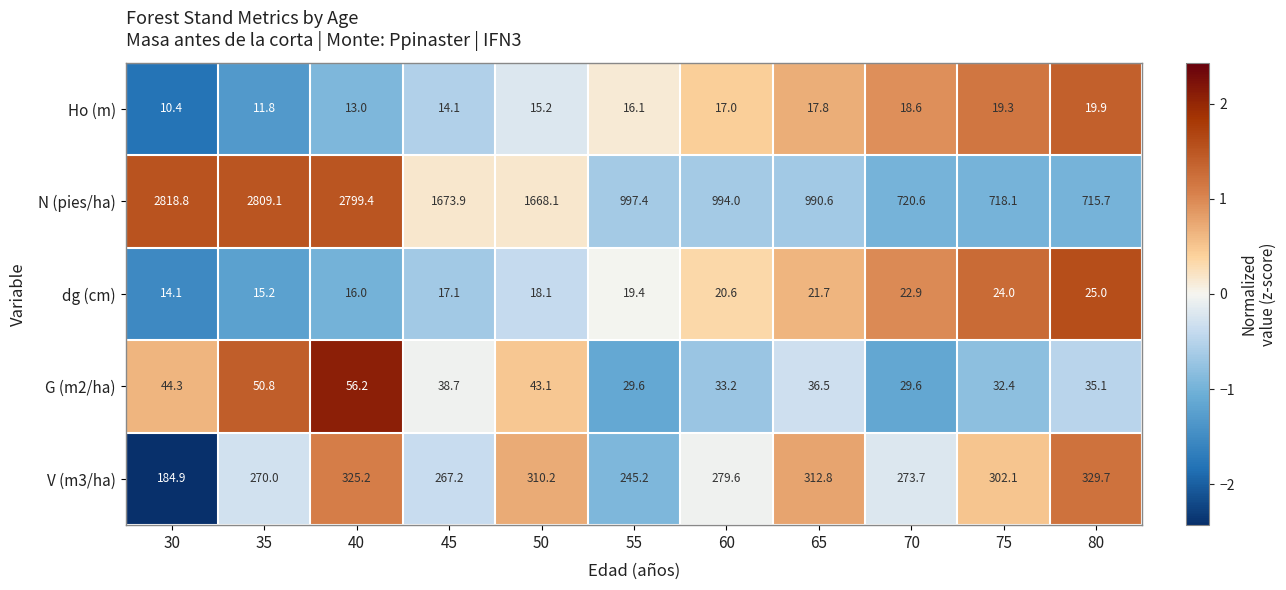

What is the total value across all series at 75?

1095.9